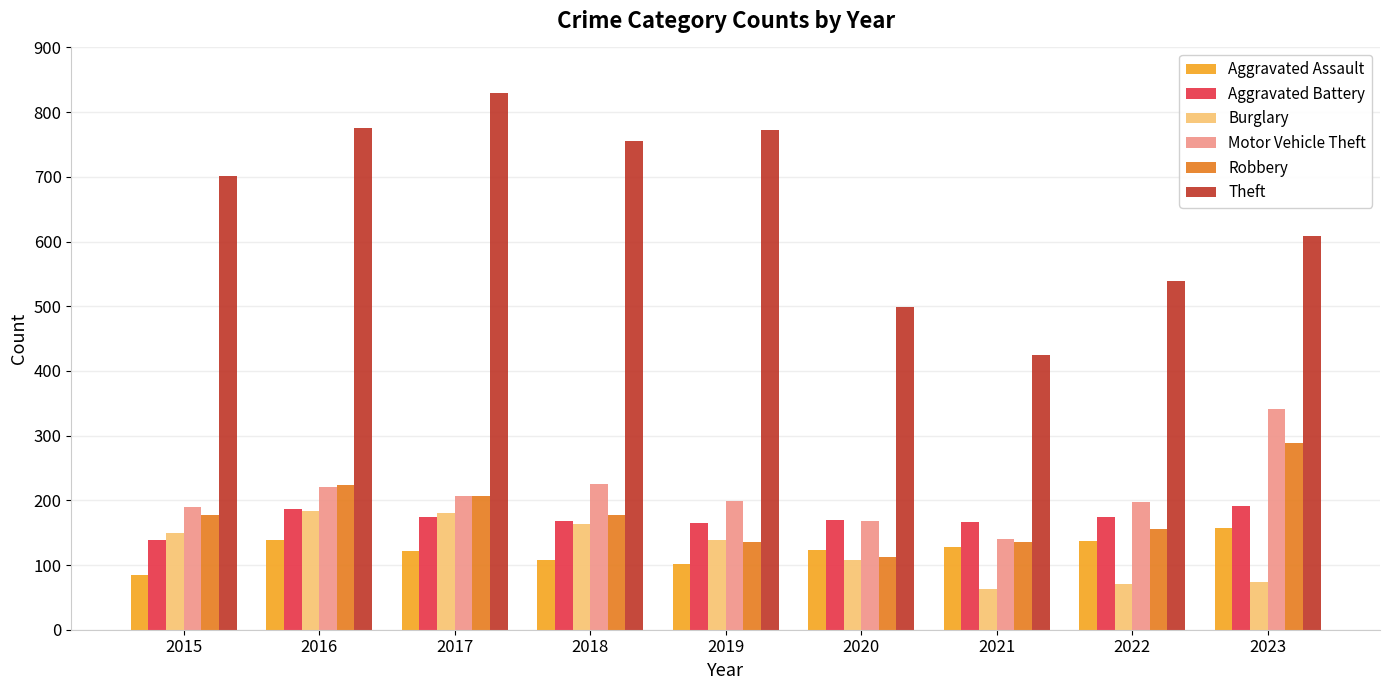

Are the bars horizontal?

No